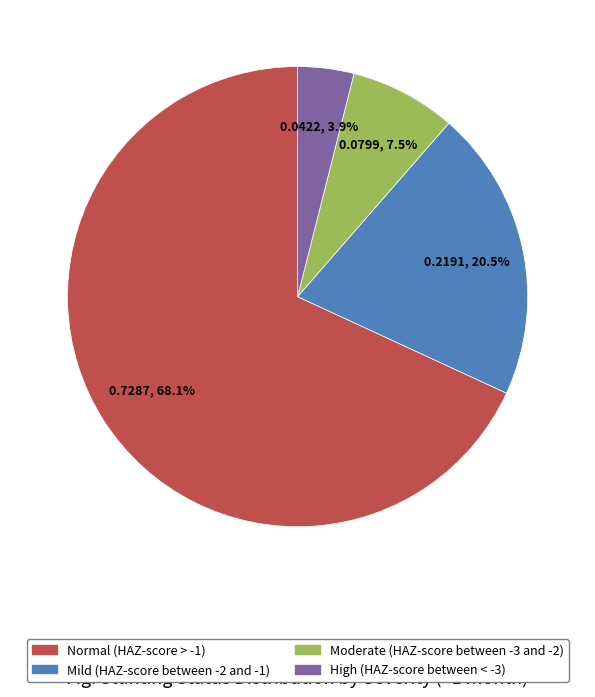

Which category accounts for the majority?

Normal (HAZ-score > -1)